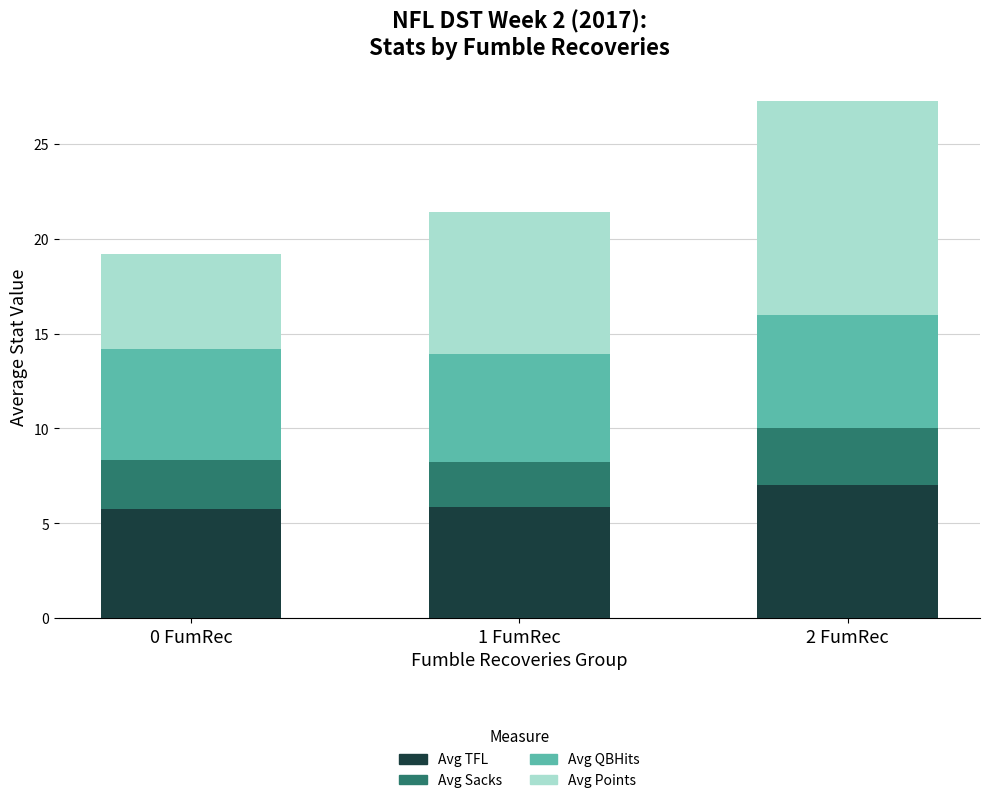

At which category is the sum across all series the highest?

2 FumRec